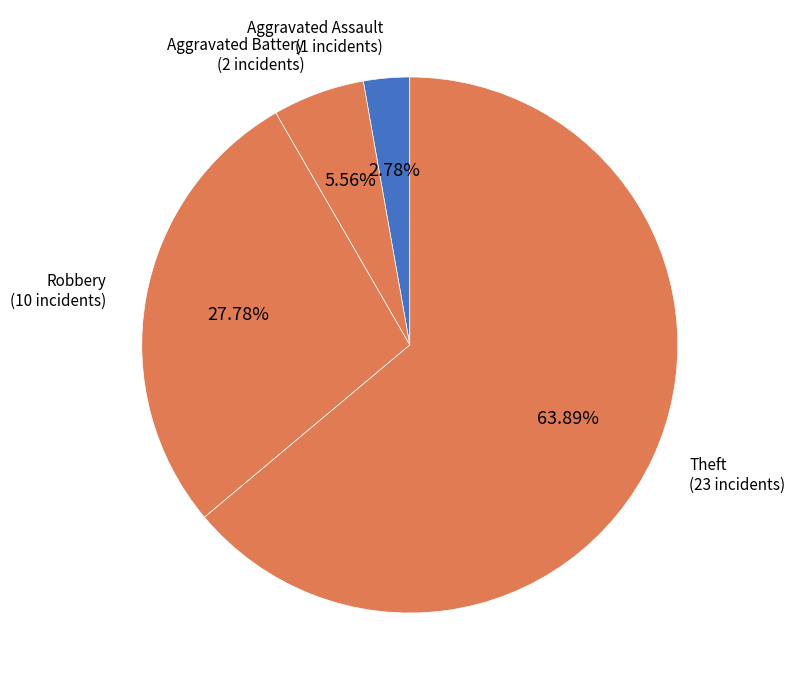

What is the smallest slice in the pie chart?

Aggravated Assault